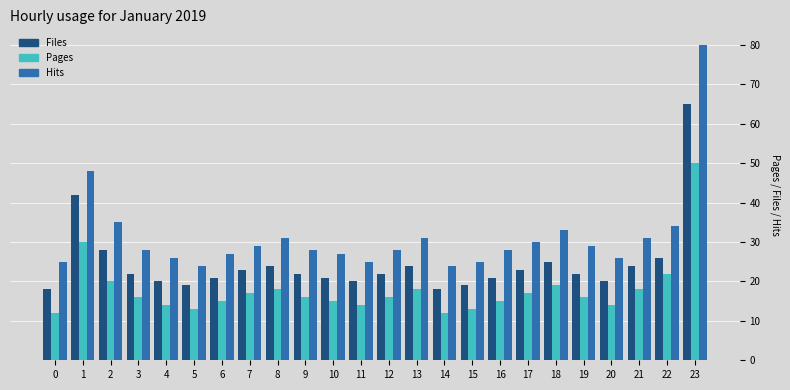

Count the number of categories in the chart.

24